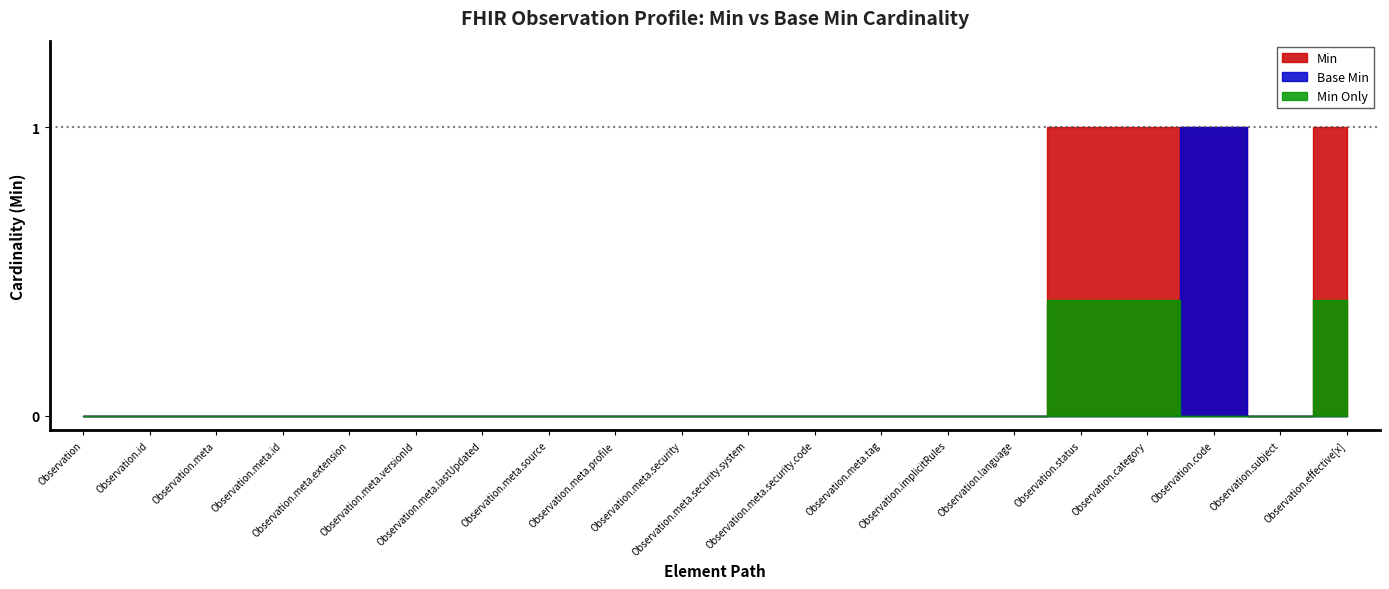

How many interior local peaks does the Base Min series have?

1